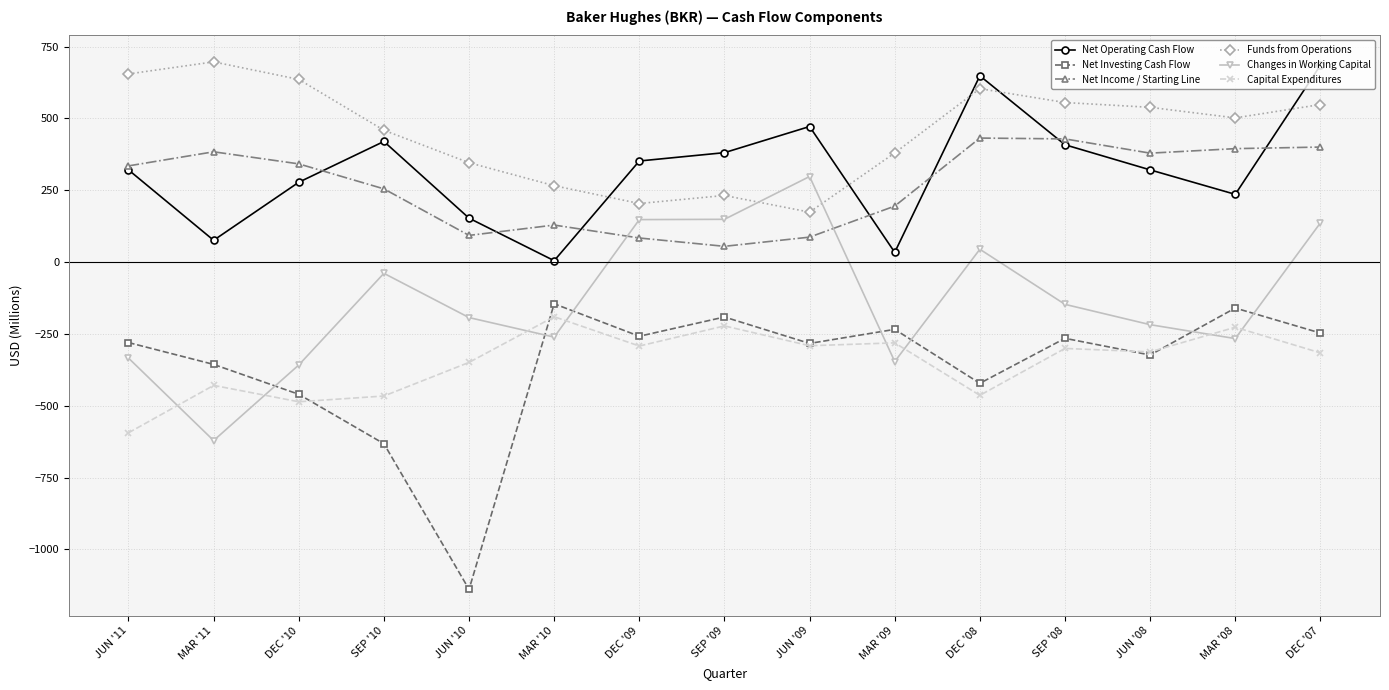

What is the minimum value shown in the chart?

-1139.0